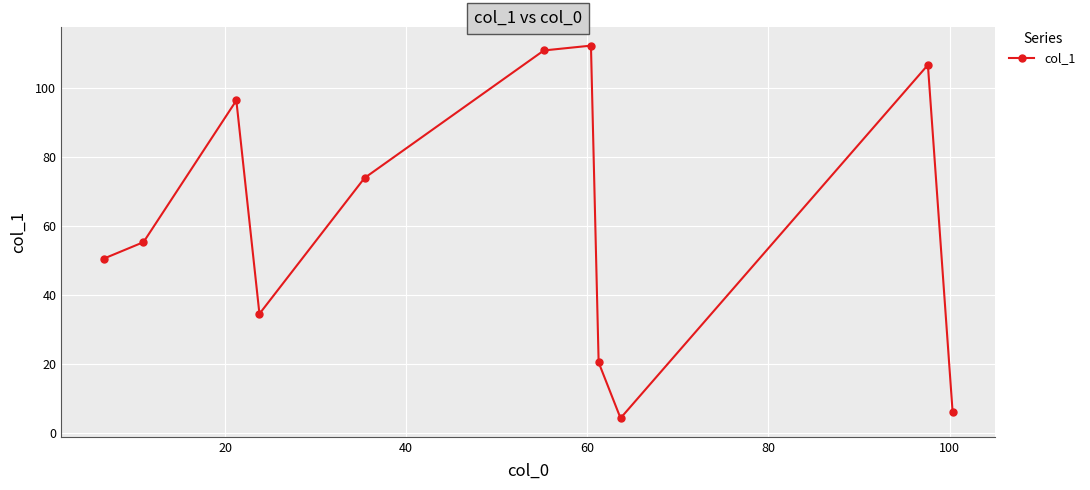

Count the number of values greater than 55.

6